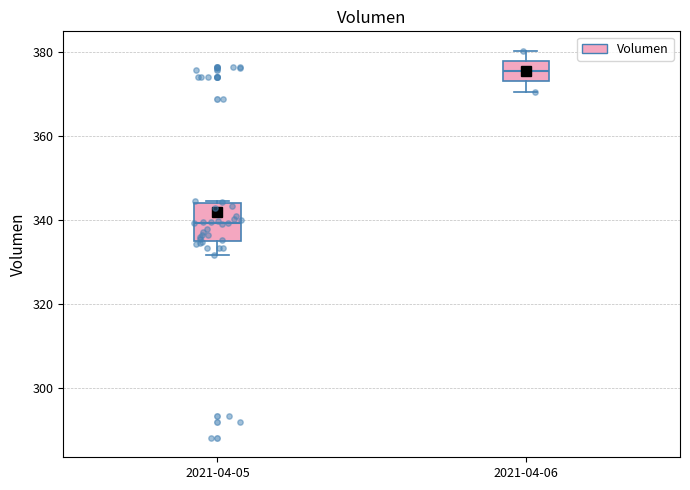

Comparing the boxes themselves (not the whiskers), which one is the tallest?

2021-04-05